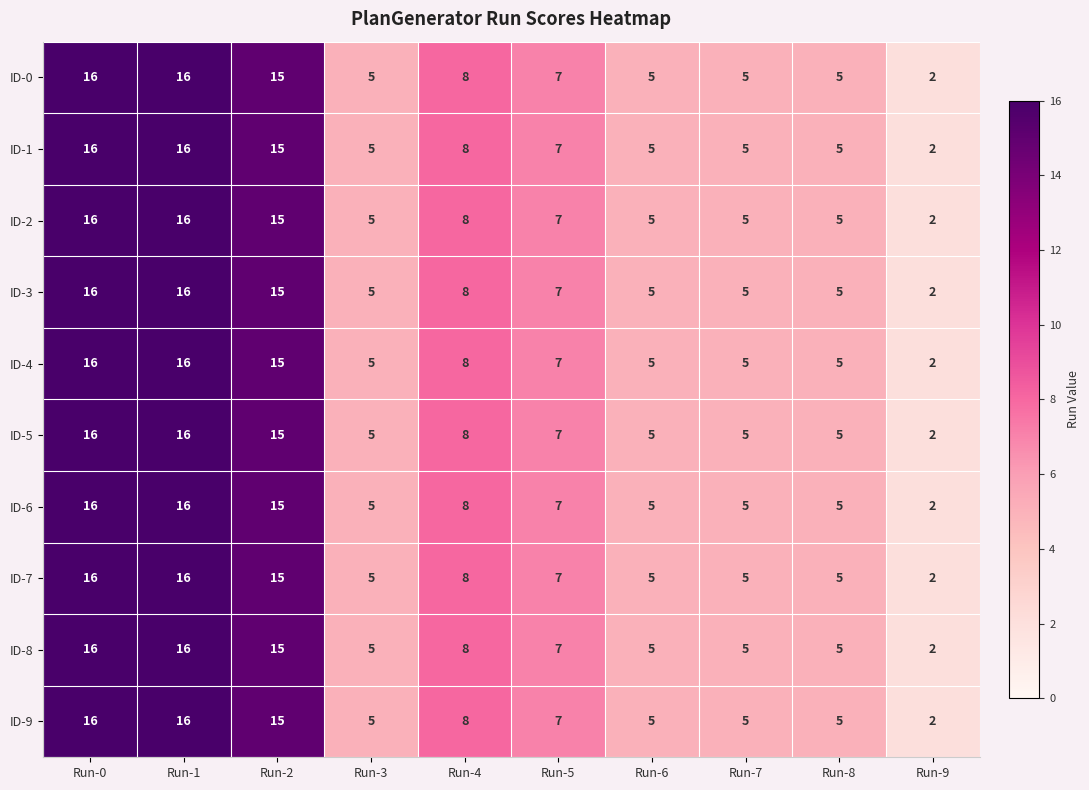

The value of ID-1 at Run-5 is 4. True or false?

False